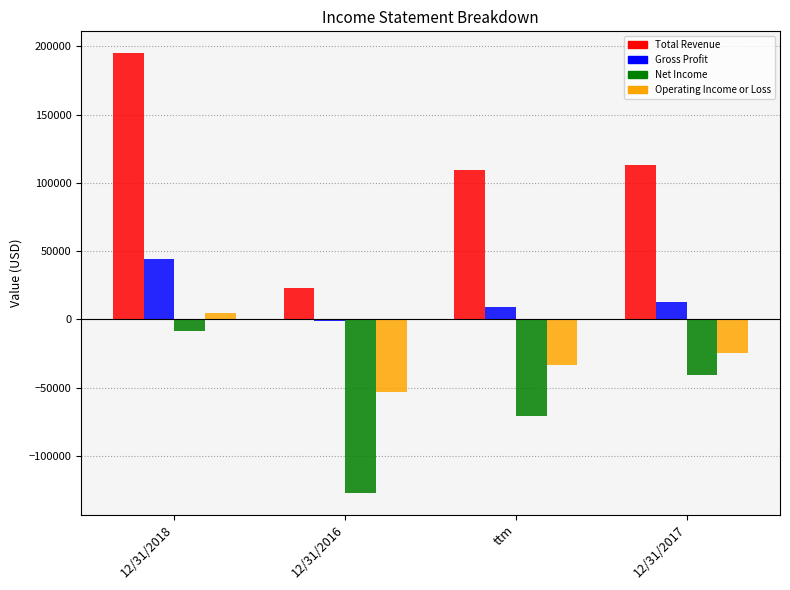

What is the highest value of the Total Revenue series?

195012